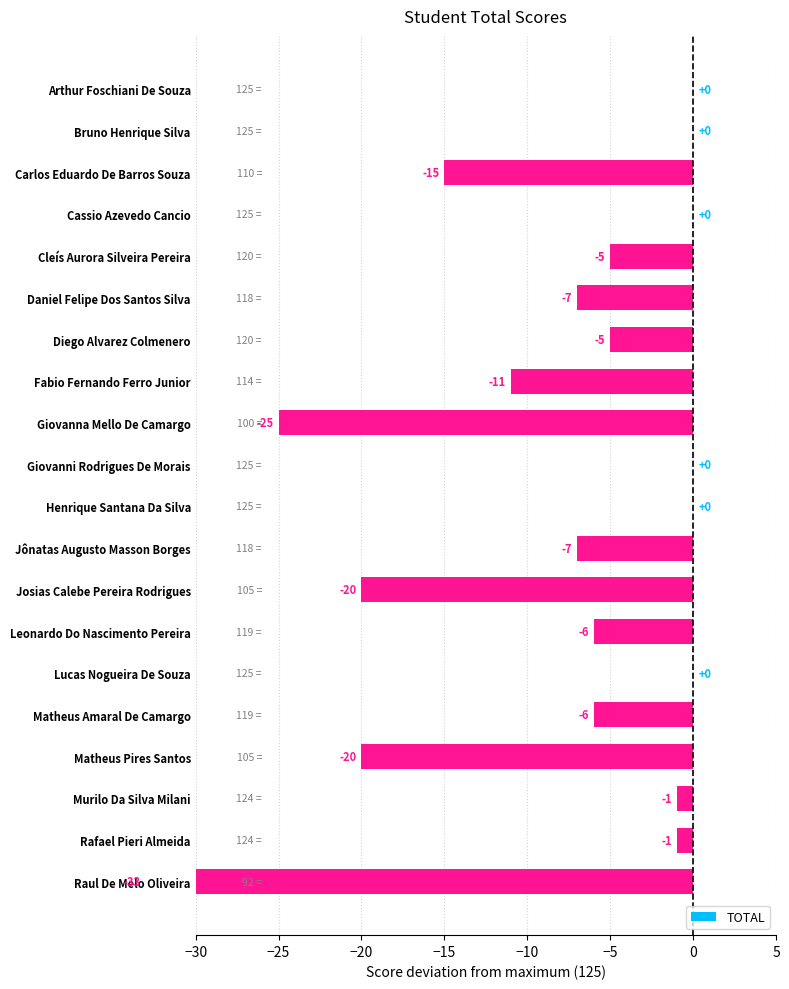

The value at Raul De Melo Oliveira is -46. True or false?

False